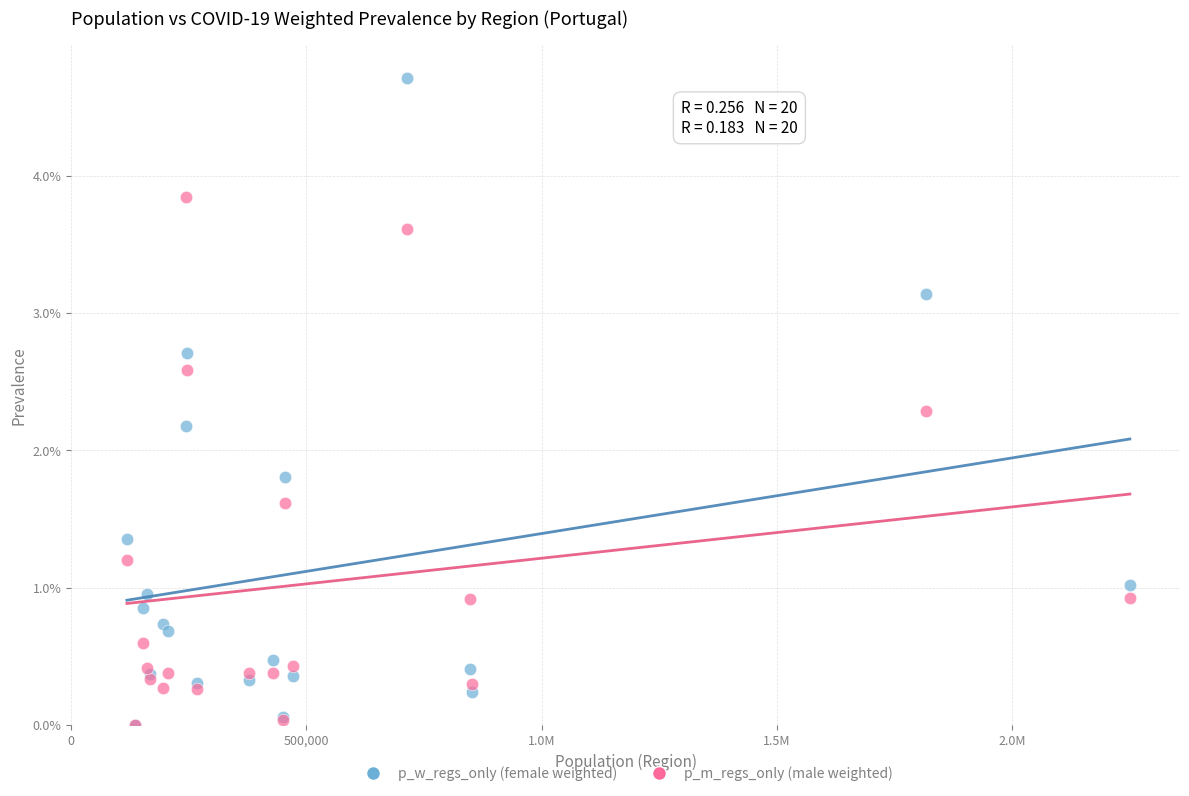

Which series has the largest Y range (max minus min)?

p_w_regs_only (female weighted)